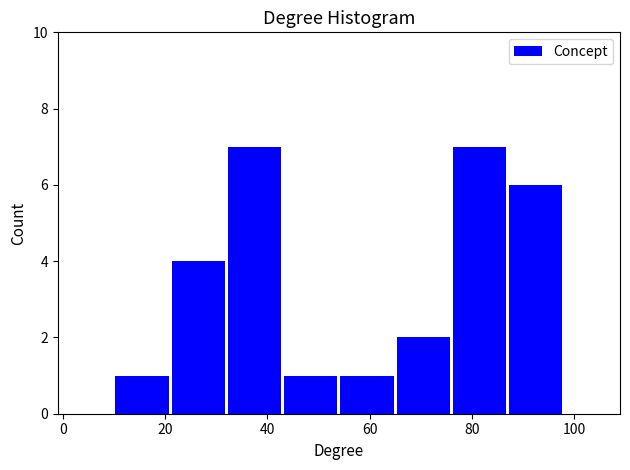

What is the height of the bar covering 65 to 76 on the x-axis? Neither the bar edges nor the heights are printed on the chart, so give them approximately, as read against the axes.

2